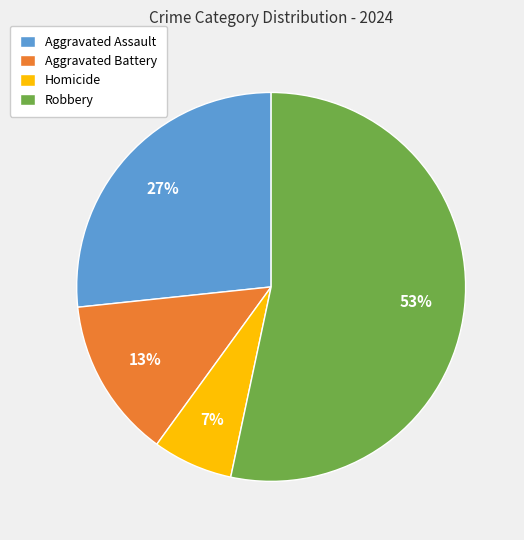

Rank the categories by value from highest to lowest.

Robbery, Aggravated Assault, Aggravated Battery, Homicide